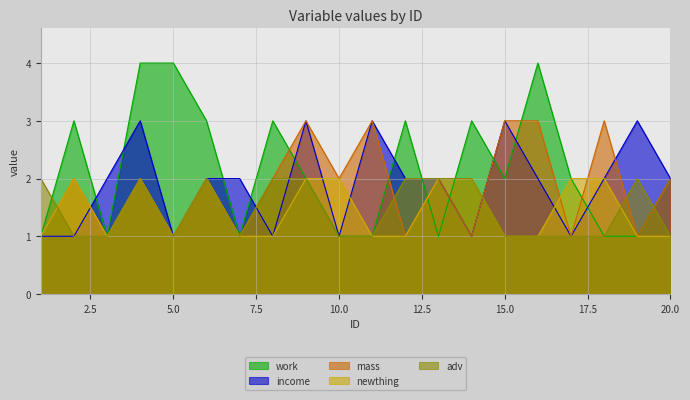

Reading left to right, list all the values displayed in this chart.

work: 1	3	1	4	4	3	1	3	2	1	1	3	1	3	2	4	2	1	1	2
income: 1	1	2	3	1	2	2	1	3	1	3	2	2	1	3	2	1	2	3	2
mass: 1	2	1	2	1	2	1	2	3	2	3	1	2	1	3	3	1	3	1	2
newthing: 1	2	1	2	1	2	1	1	2	2	1	1	2	2	1	1	2	2	1	1
adv: 2	1	1	2	1	2	1	2	2	1	1	2	2	2	1	1	1	1	2	1